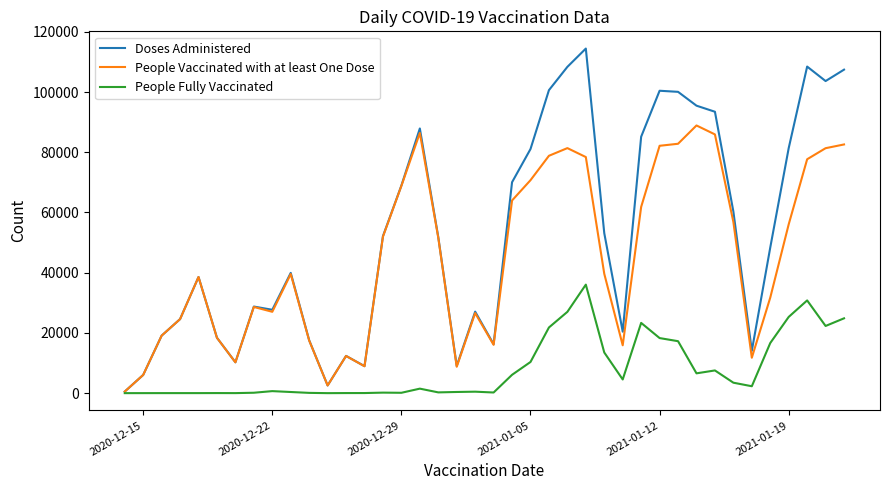

What is the maximum value for People Vaccinated with at least One Dose?

88897